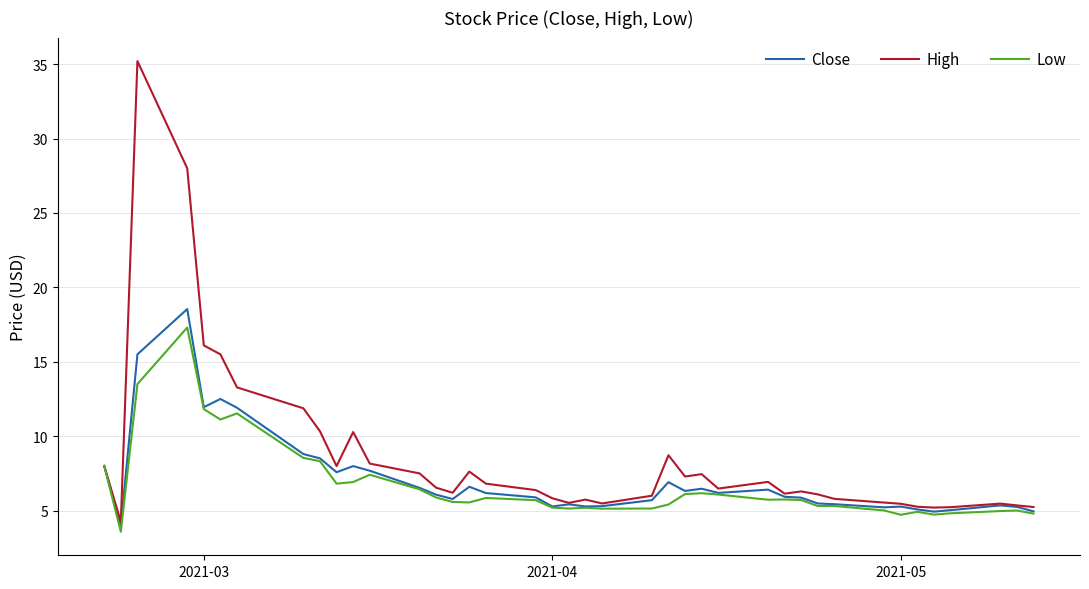

Which series has the largest total across all categories?

High